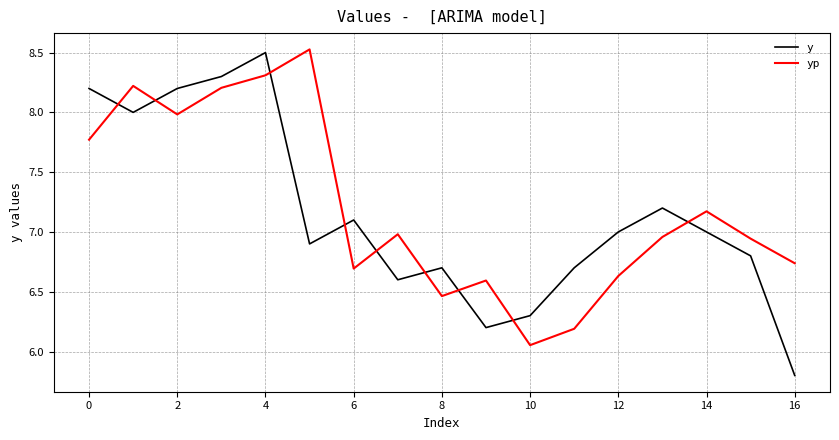

What is the maximum value for y?

8.5